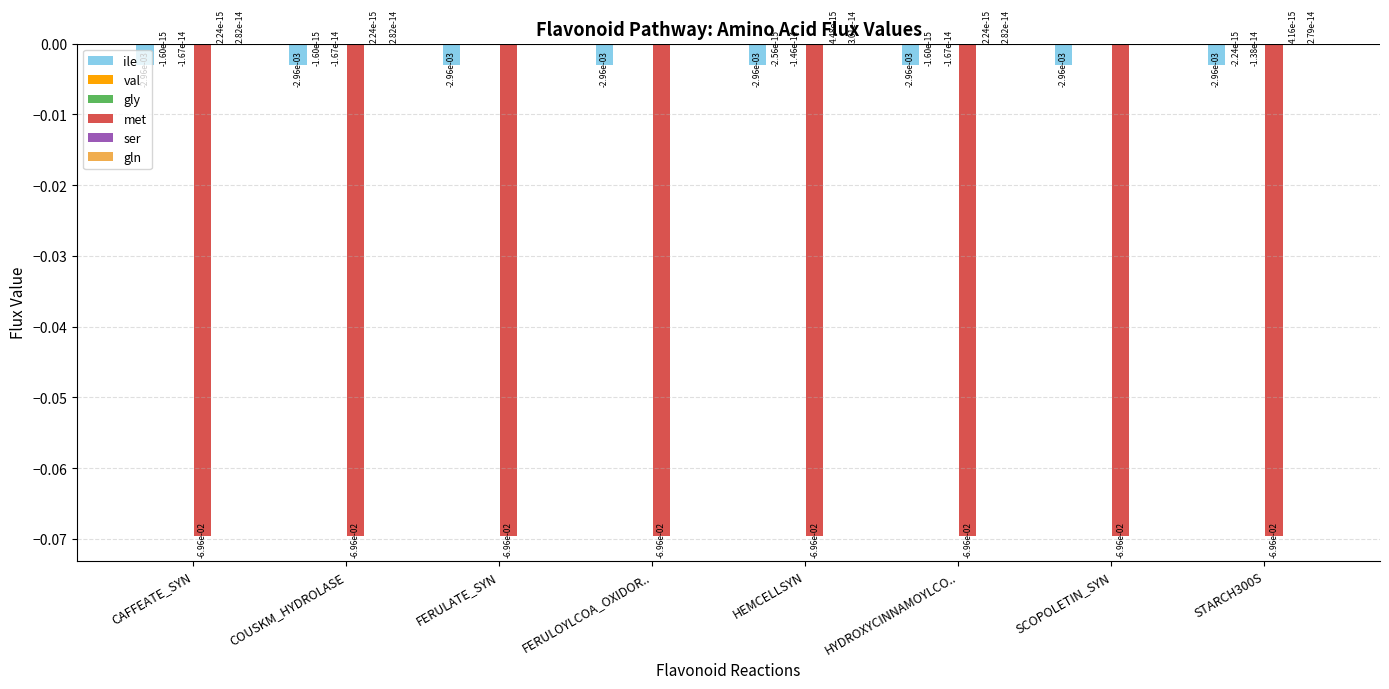

Count the number of categories in the chart.

8